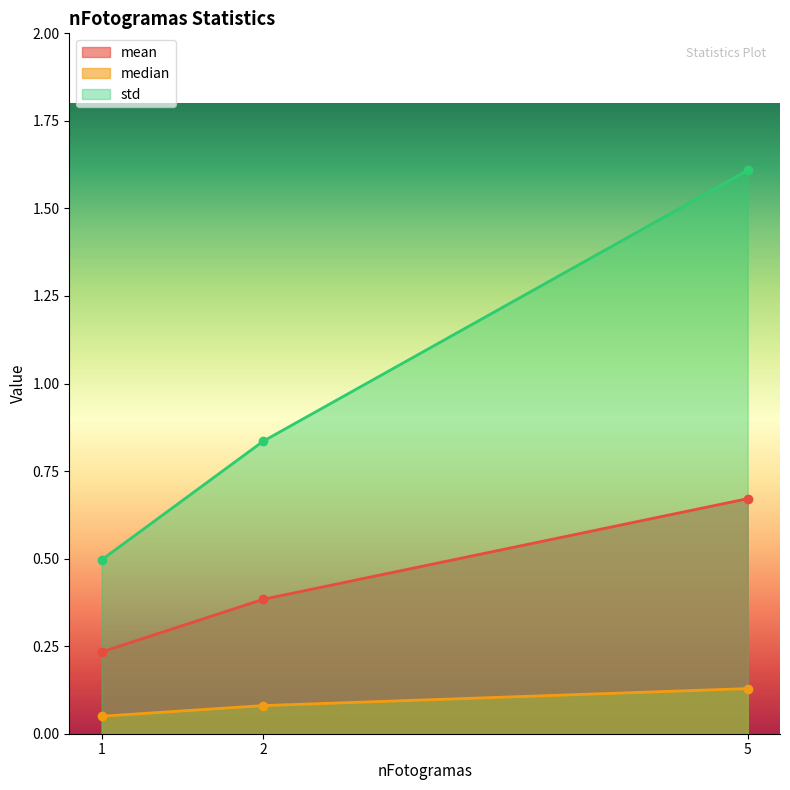

Which label corresponds to the smallest value in the chart?

1